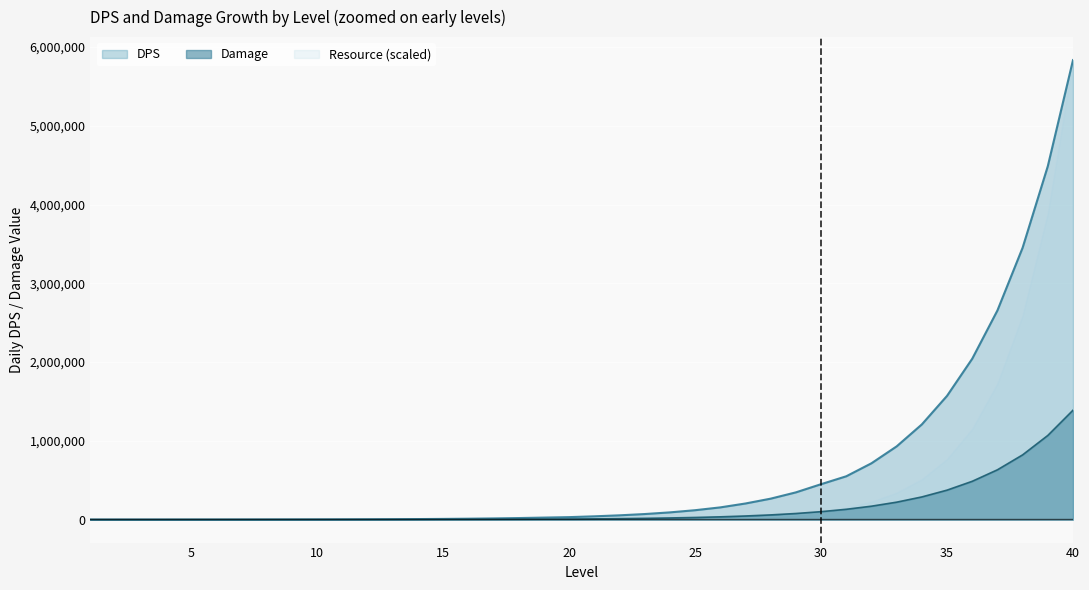

Reading left to right, what are all the values shown in this chart?

DPS: 1=250.0	2=325.0	3=422.5	4=550.6	5=715.8	6=930.6	7=1209.7	8=1572.6	9=2044.4	10=2403.9	11=3125.1	12=4062.6	13=5281.4	14=6865.8	15=8925.5	16=11660.8	17=15159.0	18=19706.7	19=25618.7	20=31454.1	21=41799.0	22=54338.8	23=70640.4	24=91832.5	25=119382.2	26=155196.9	27=204680.0	28=266084.0	29=345909.2	30=449681.9	31=550199.1	32=715258.8	33=929836.5	34=1208787.4	35=1571423.6	36=2042850.7	37=2655705.9	38=3452417.7	39=4488143.0	40=5834585.9
Damage: 1=50.0	2=65.0	3=84.5	4=109.8	5=142.8	6=185.6	7=241.3	8=313.7	9=407.9	10=530.2	11=689.3	12=896.1	13=1164.9	14=1514.4	15=1968.7	16=2559.3	17=3327.1	18=4325.2	19=5622.8	20=7309.6	21=9502.5	22=12353.2	23=16059.2	24=20877.0	25=27140.0	26=35282.1	27=45866.7	28=59626.7	29=77514.7	30=100769.1	31=130999.8	32=170299.7	33=221389.6	34=287806.5	35=374148.5	36=486393.0	37=632310.9	38=822004.2	39=1068605.5	40=1389187.1